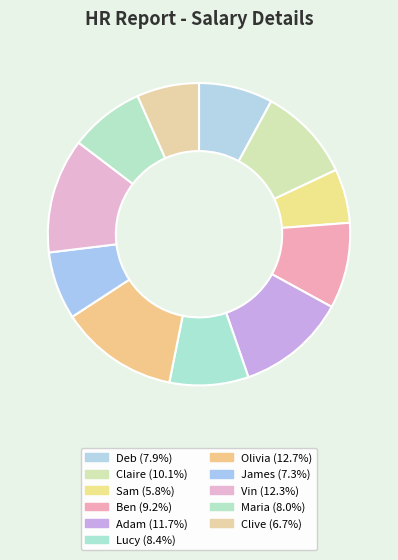

To the nearest percent, what is the difference between the Ben and Sam slice percentages?

3%